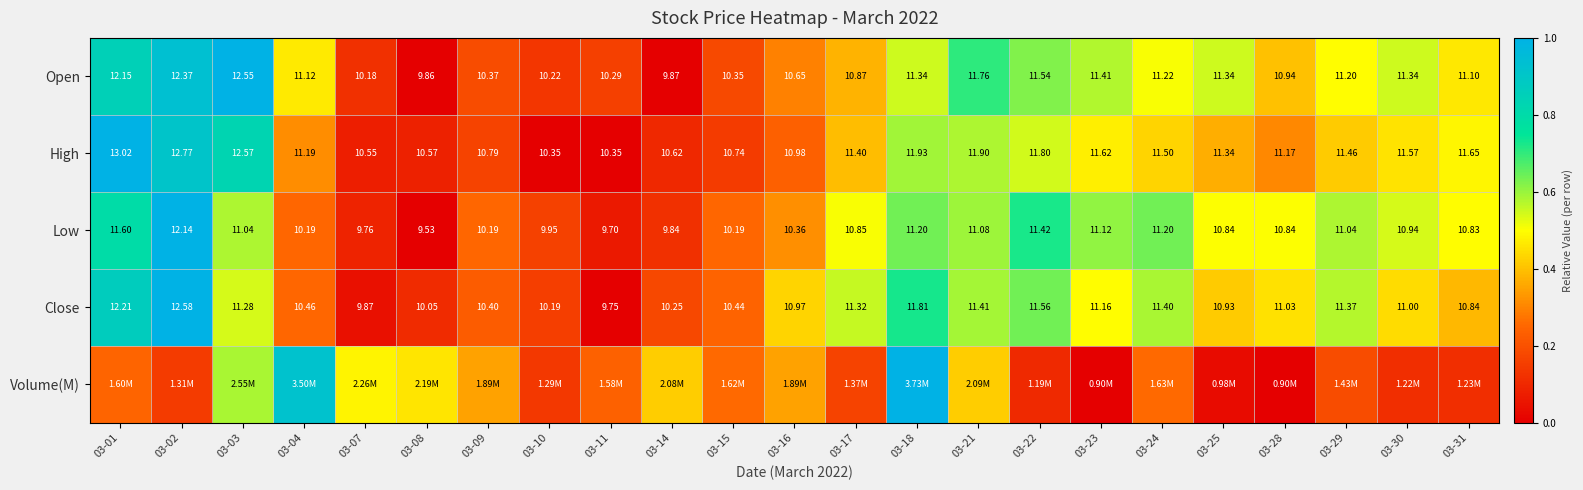

Is the value of Open at 03-07 greater than the value of Close at 03-23?

No